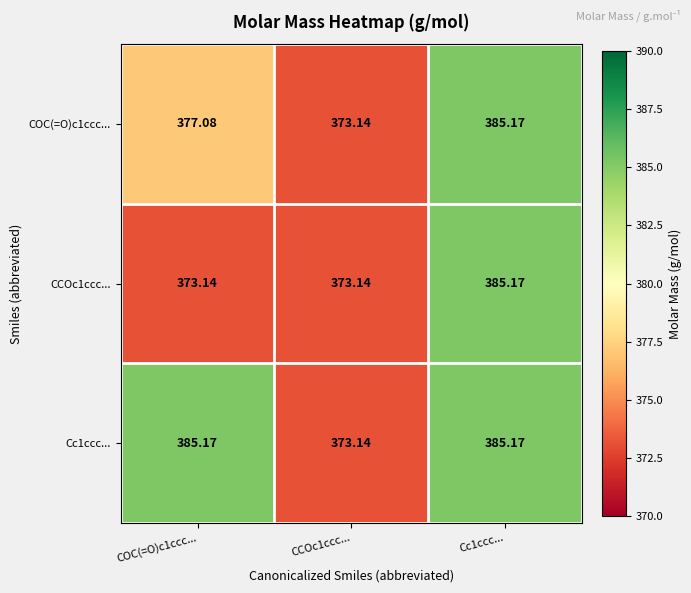

Between COC(=O)c1ccc... and Cc1ccc..., which is larger?

Cc1ccc...